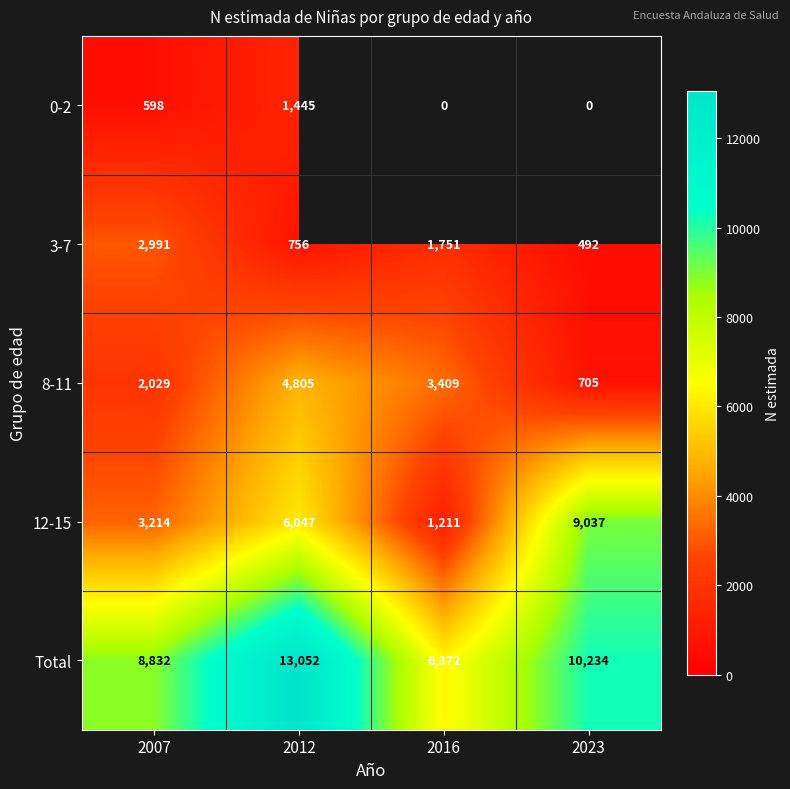

The 3-7 series shows 2991 at 2007. True or false?

True